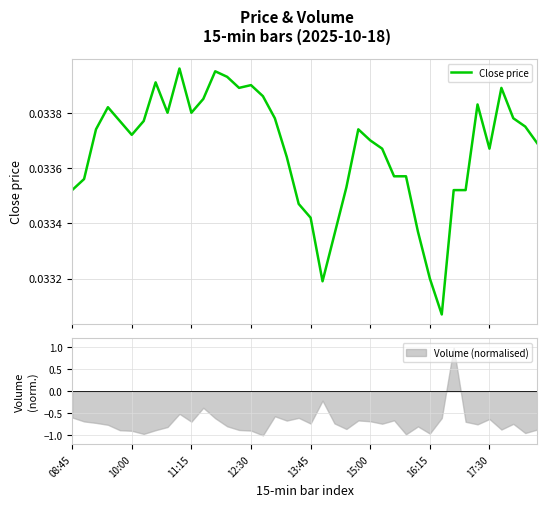

The value of Volume (normalised) at 15:00 is -0.4. True or false?

False